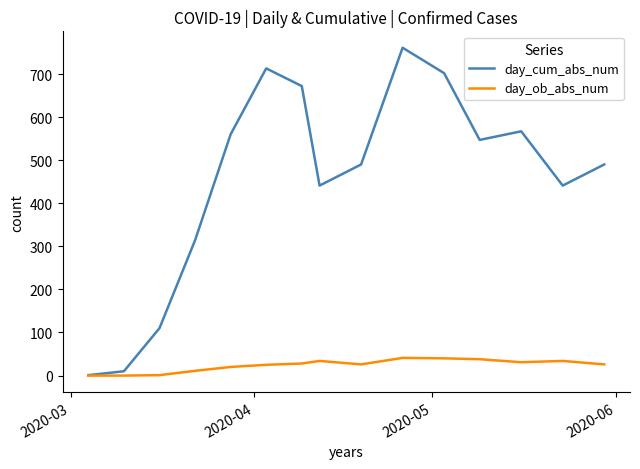

What is the greatest value displayed?

761